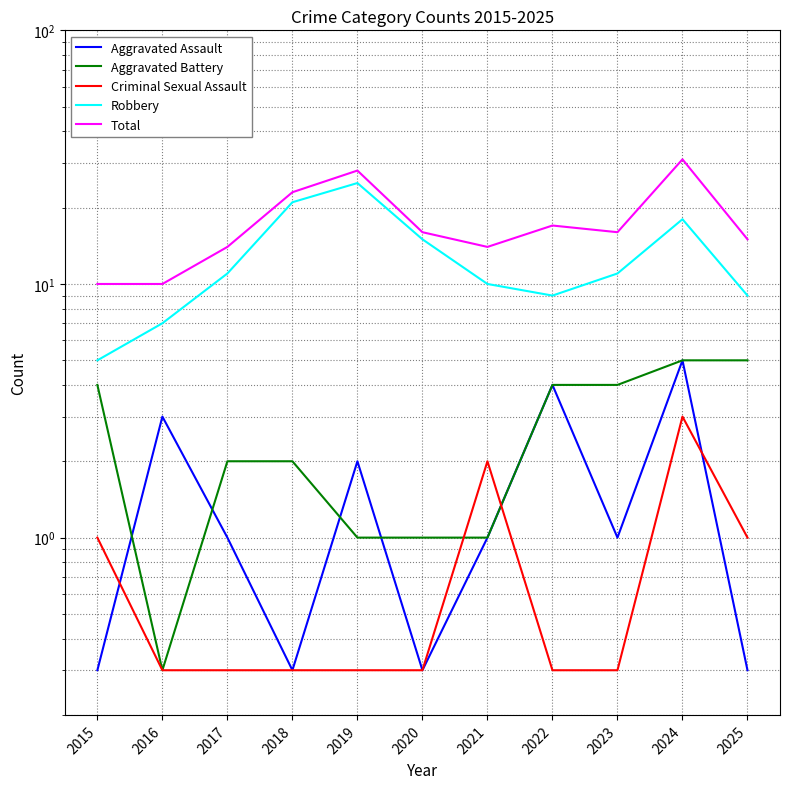

What is the sum of all Aggravated Battery values?

29.3